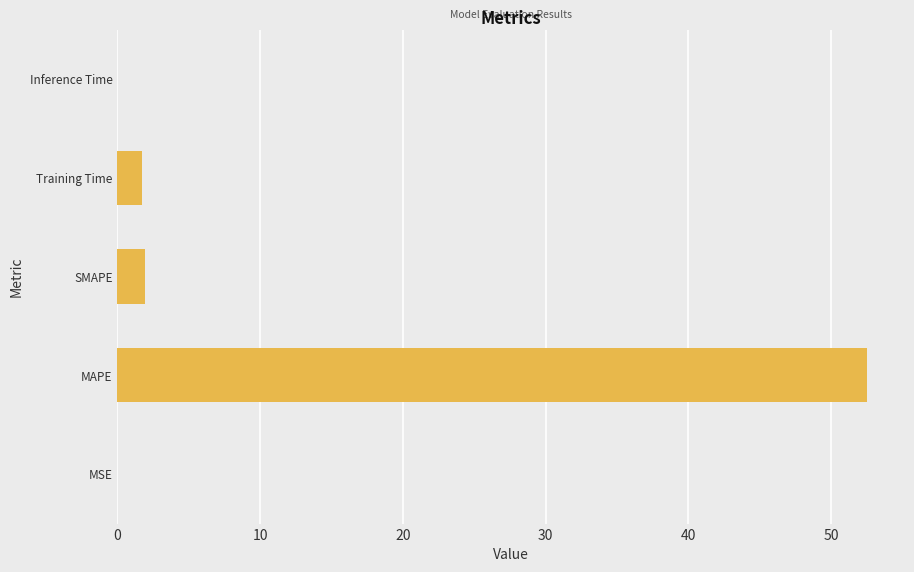

At which category does the chart reach its peak across all series?

MAPE